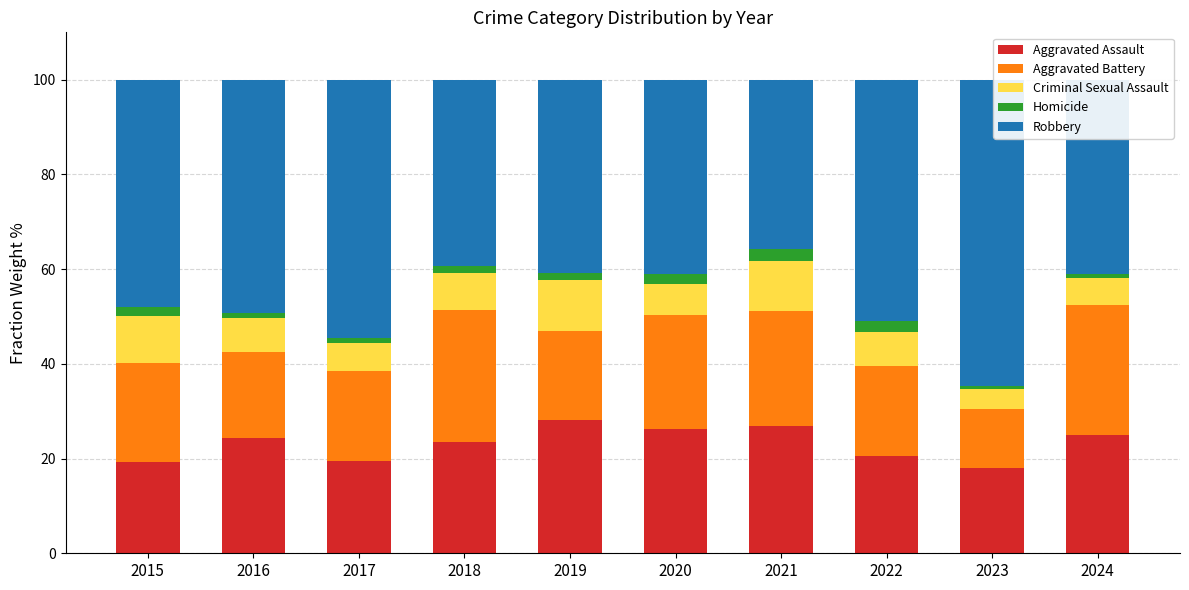

Is it true that Aggravated Assault equals 12.0 at 2022?

False